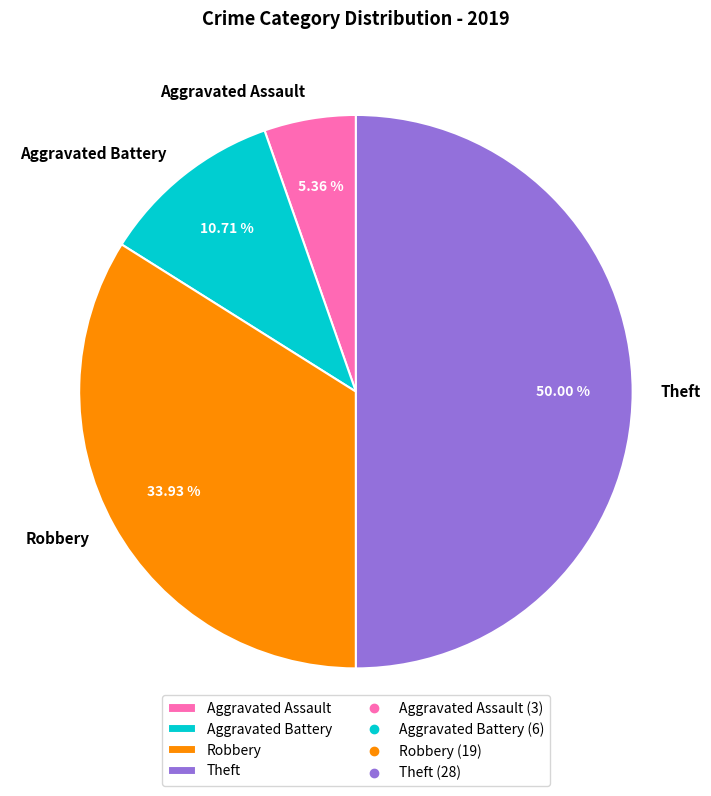

How many segments does this pie chart have?

4